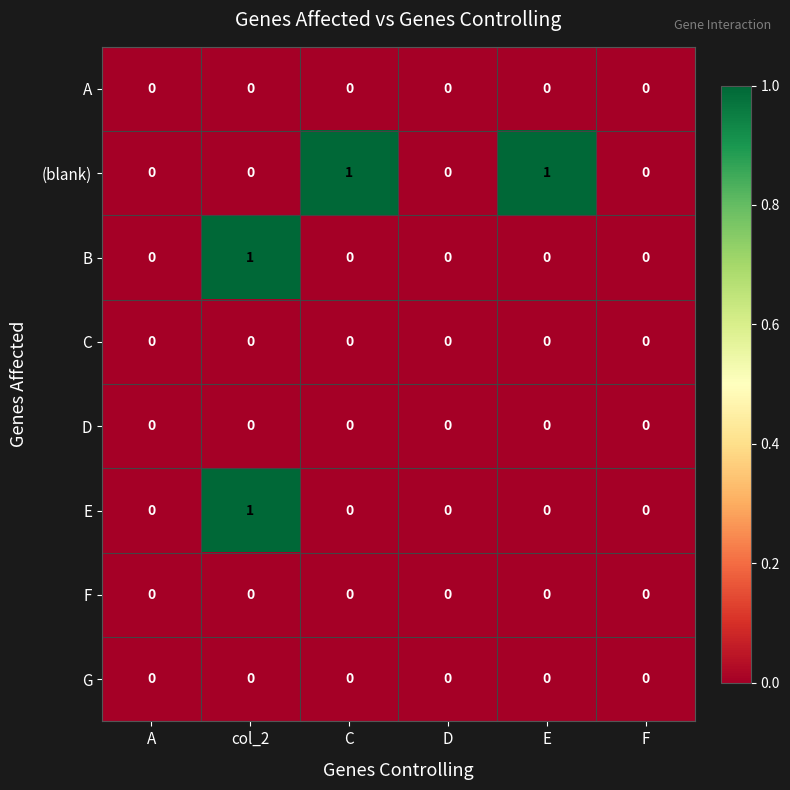

Is it true that (blank) equals 1 at C?

True